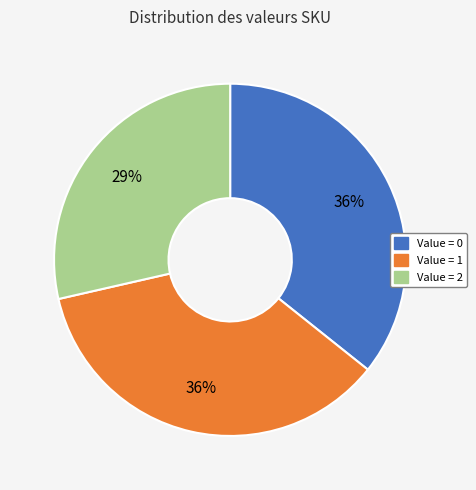

Is there a majority slice in this chart?

No